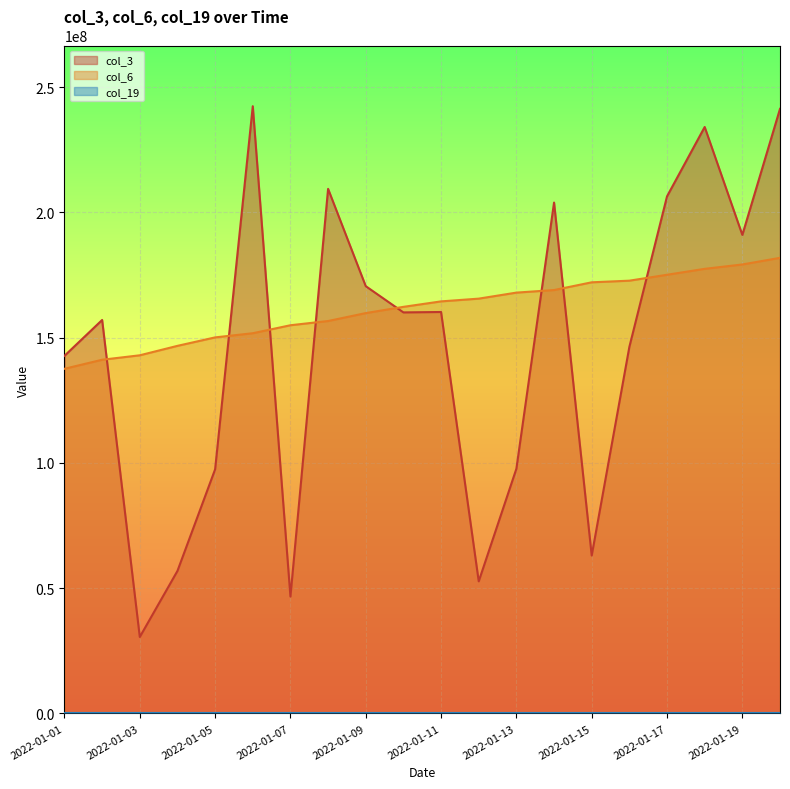

Which series has the widest spread of values?

col_3